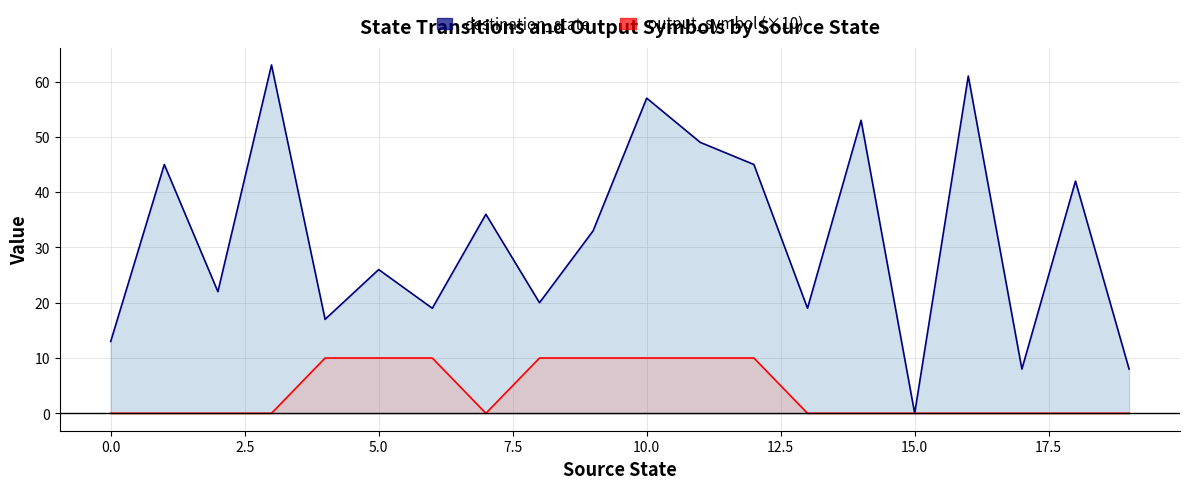

What is the label of the 3rd point from the right?

17